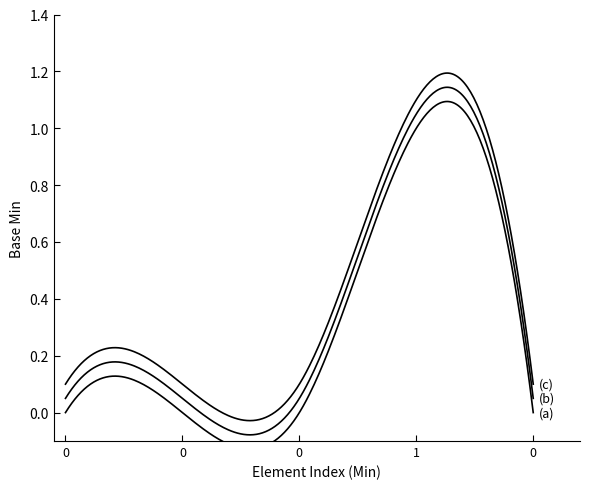

True or false: Extension.value[x] (c) and Extension (a) intersect in this chart.

False